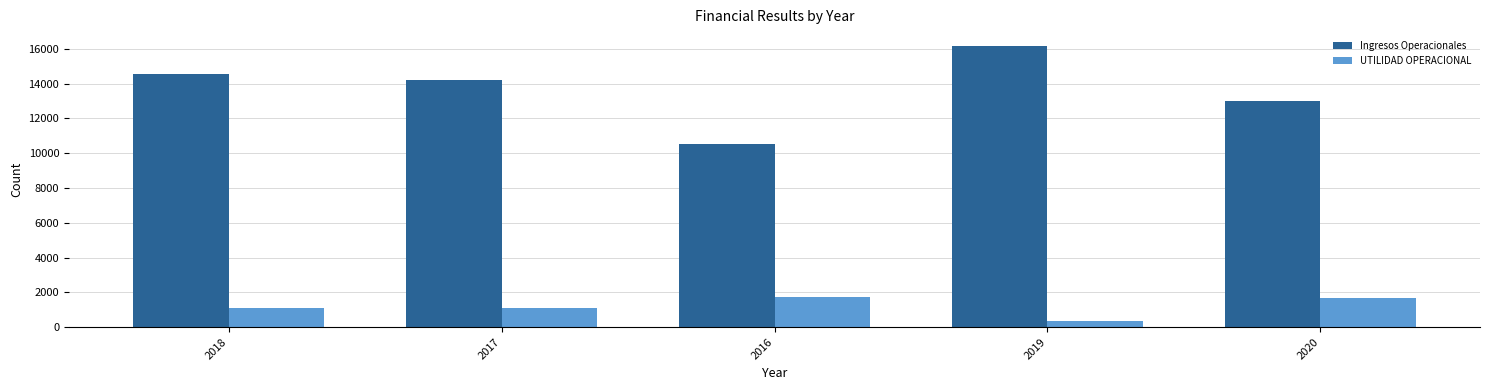

List the series in order of their overall mean, highest first.

Ingresos Operacionales, UTILIDAD OPERACIONAL